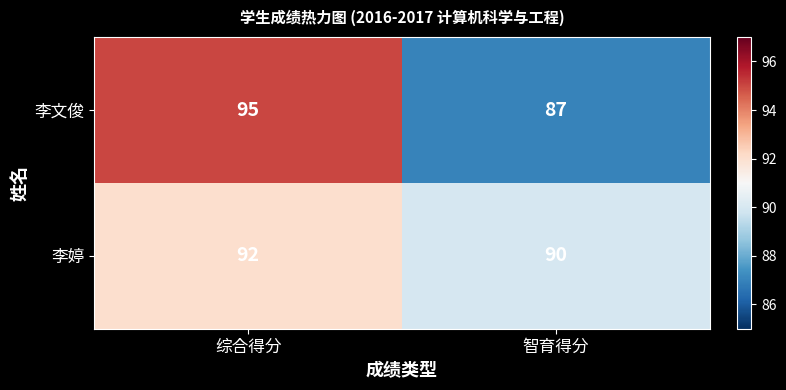

Reading left to right, list all the values displayed in this chart.

李文俊: 95	87
李婷: 92	90